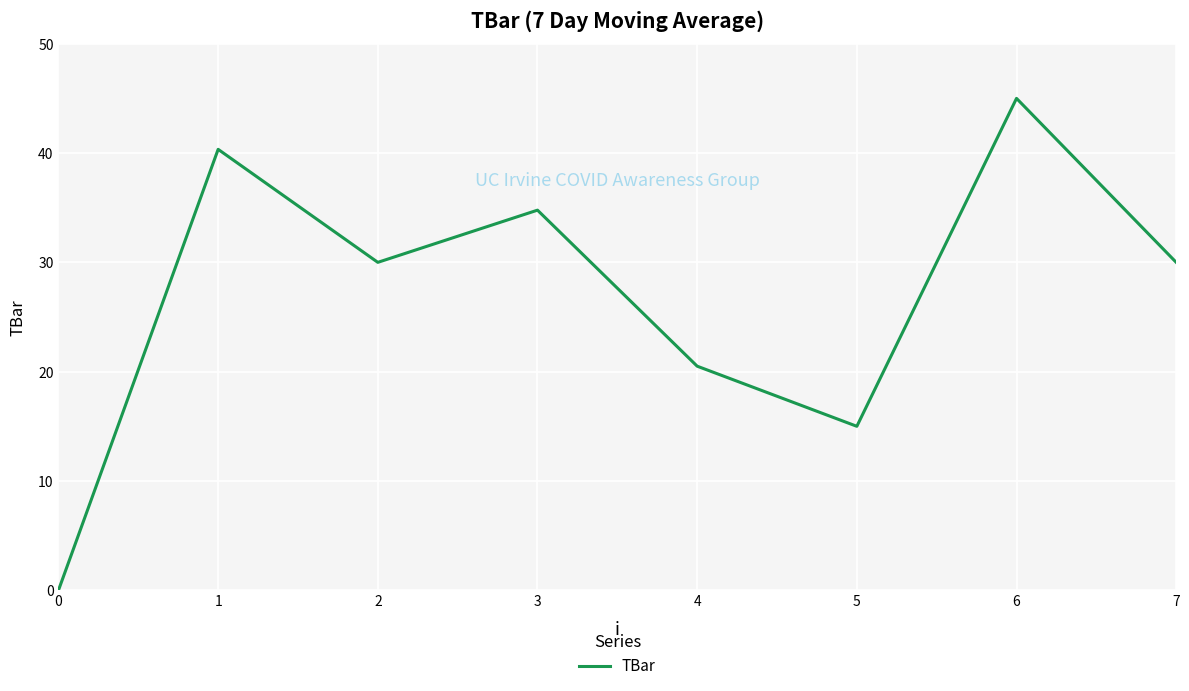

Is it true that the value at 5 is 3.2?

False